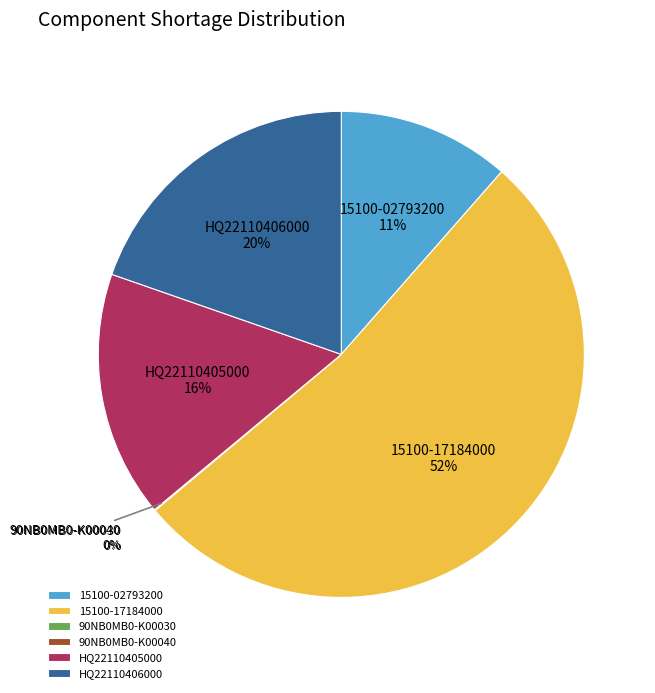

To the nearest percent, what is the average slice percentage?

17%